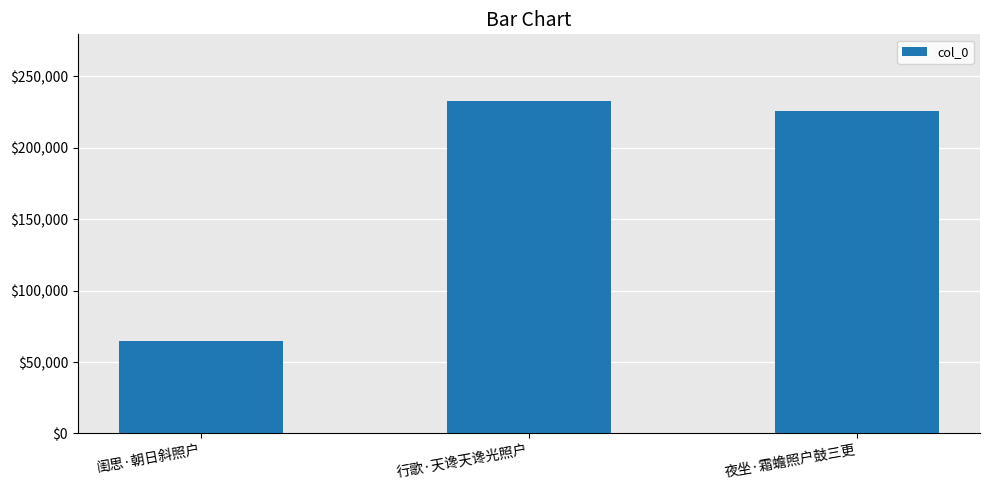

What is the minimum value shown in the chart?

64424